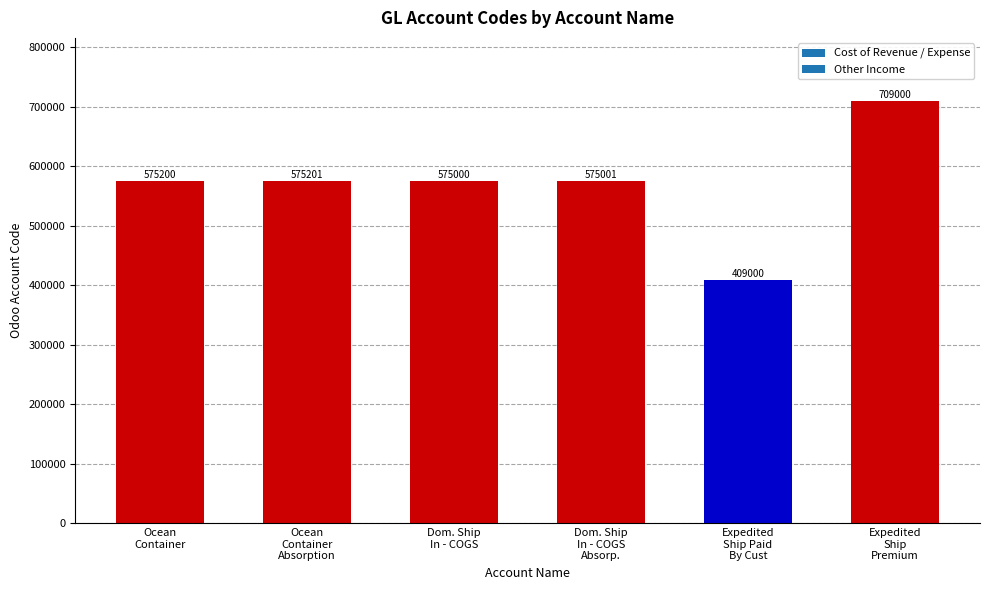

What is the smallest value displayed?

409000